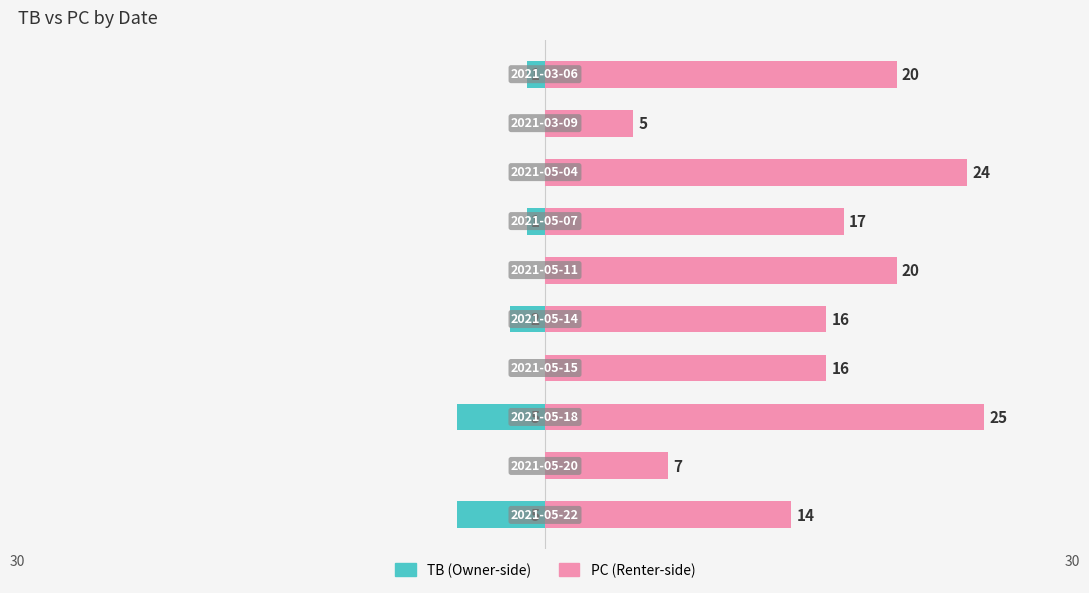

Reading left to right, what are all the values shown in this chart?

TB: -5	0	-5	0	-2	0	-1	0	0	-1
PC: 14	7	25	16	16	20	17	24	5	20